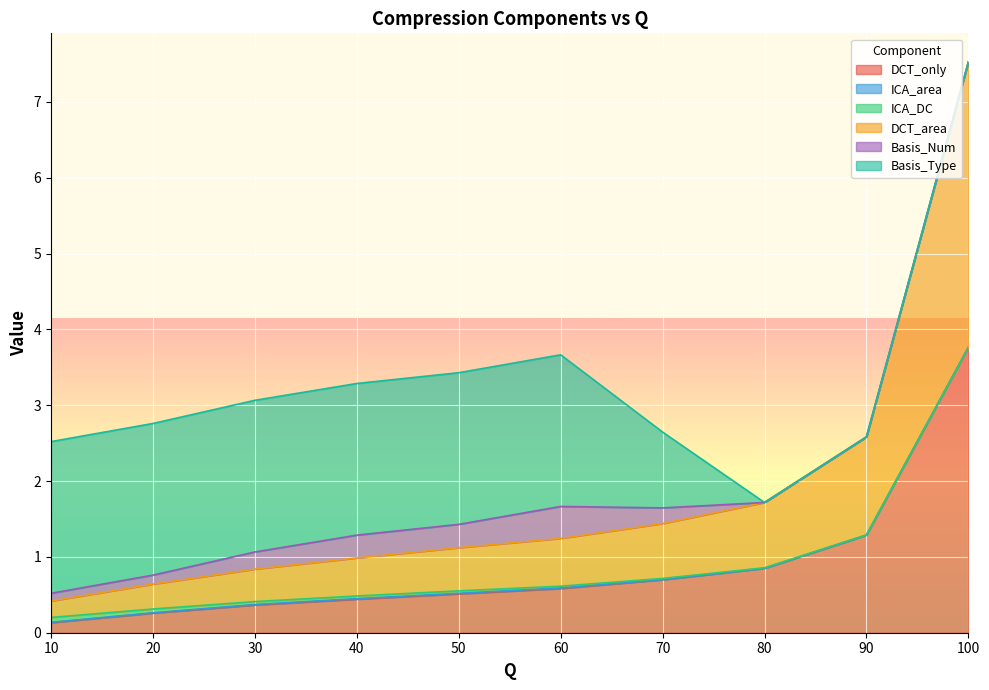

At which category does ICA_area reach its first local valley?

50